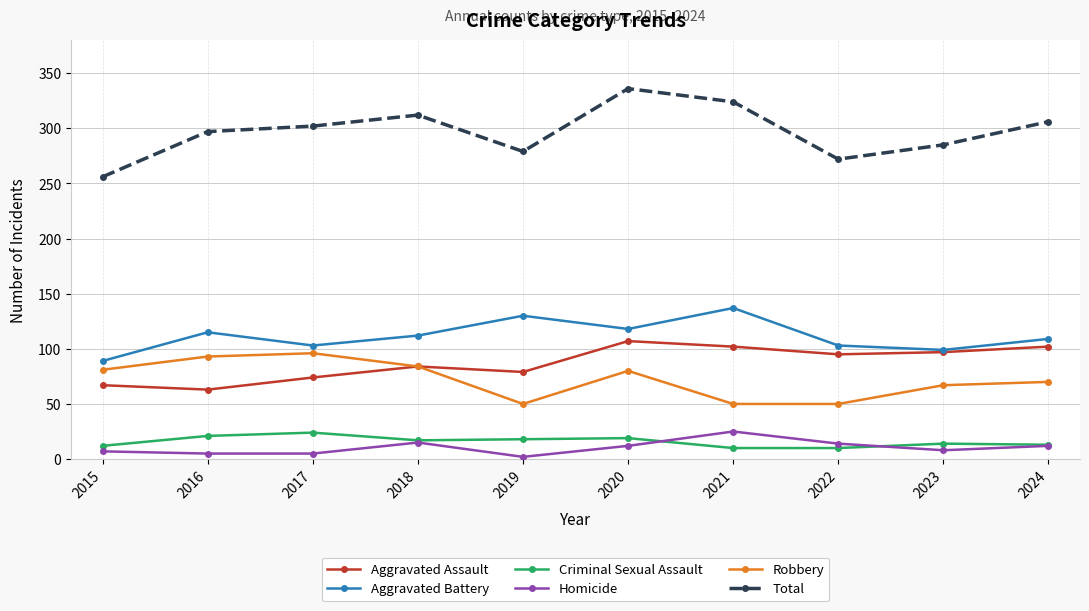

True or false: Aggravated Battery and Robbery cross at least once.

False